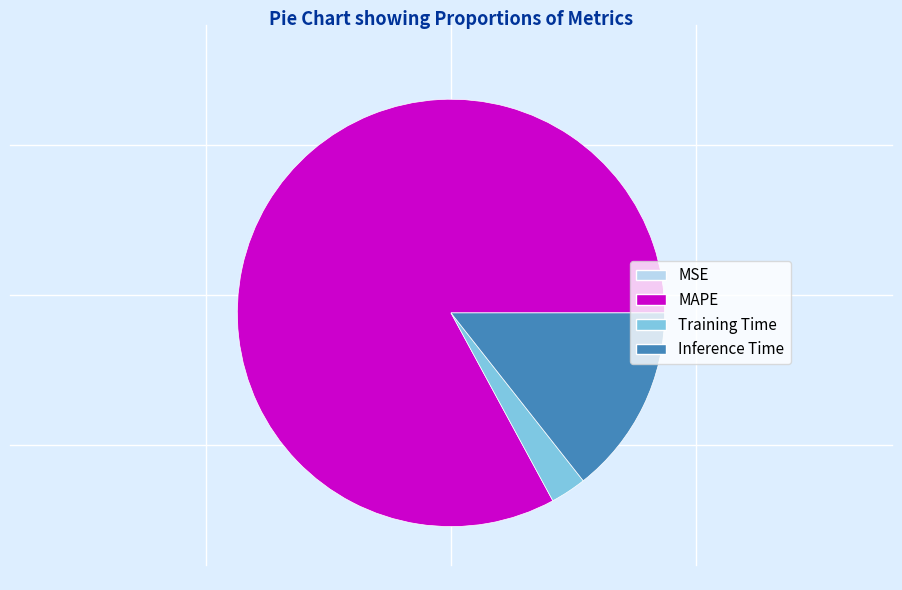

Is the sum of Training Time and MAPE greater than half?

Yes